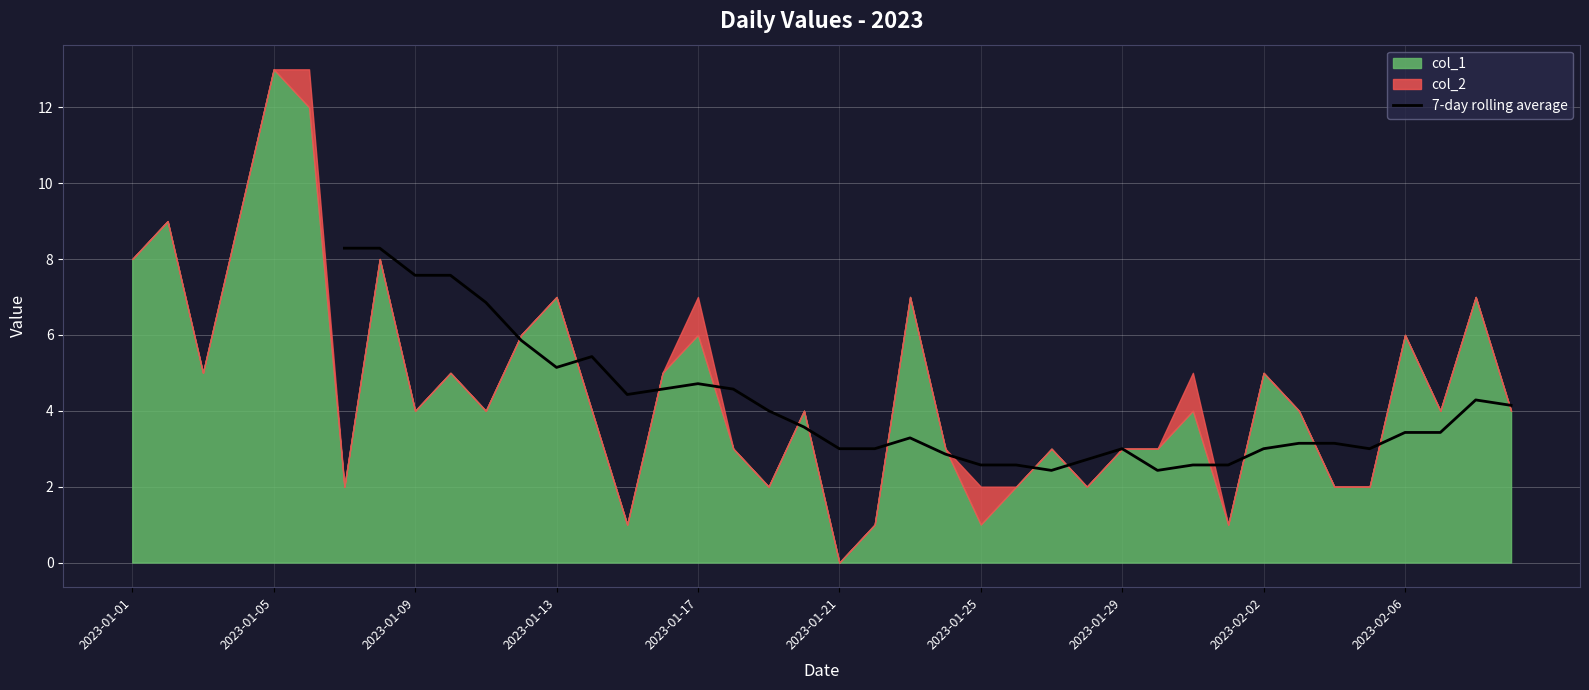

What is the lowest value of the 7-day rolling average series?

2.4